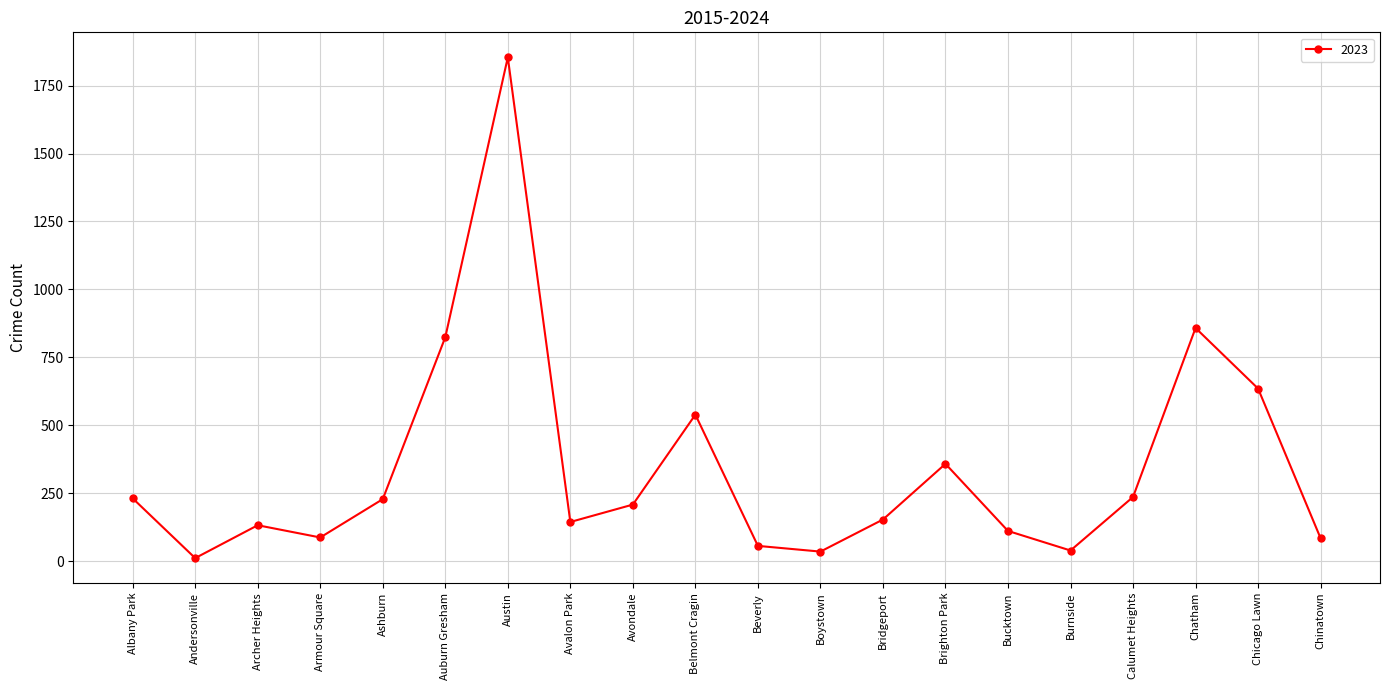

Count the number of data series in this chart.

1